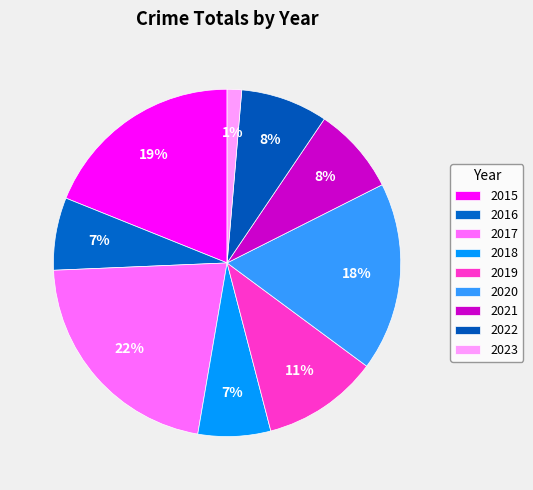

To the nearest percent, what is the combined percentage of 2019 and 2017?

32%